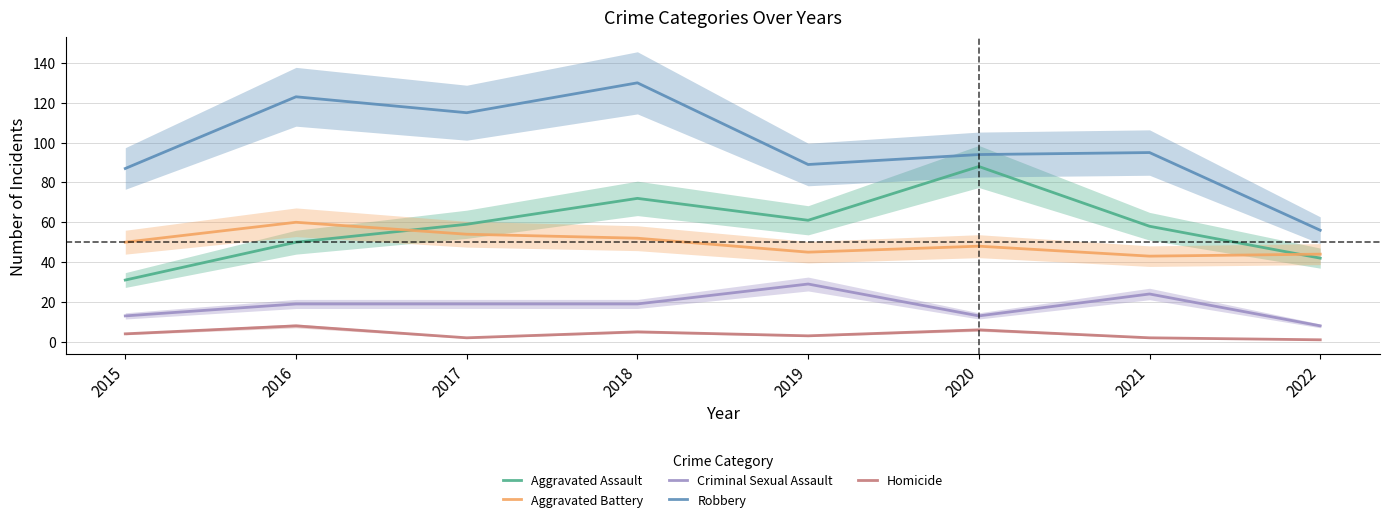

At which category does Criminal Sexual Assault reach its first local valley?

2020